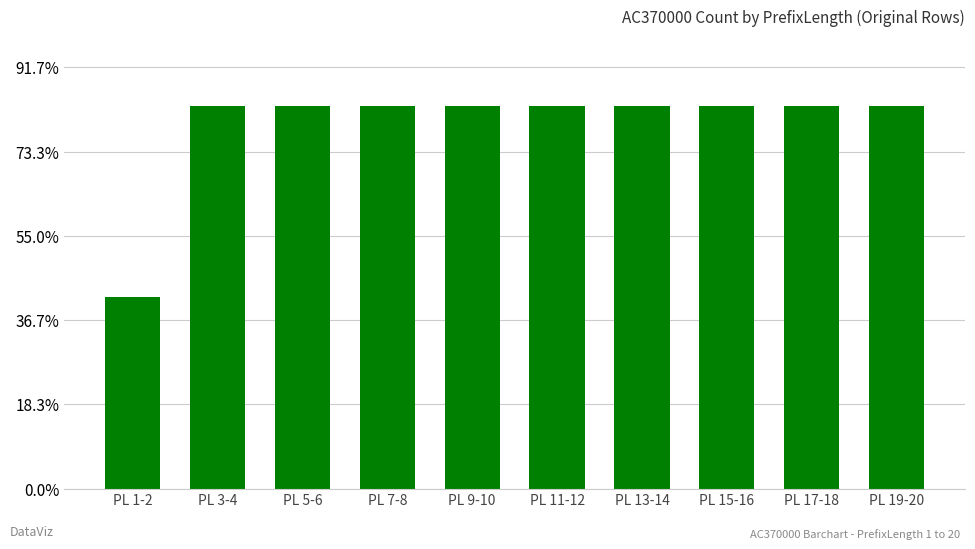

Which label corresponds to the largest value in the chart?

PL 3-4